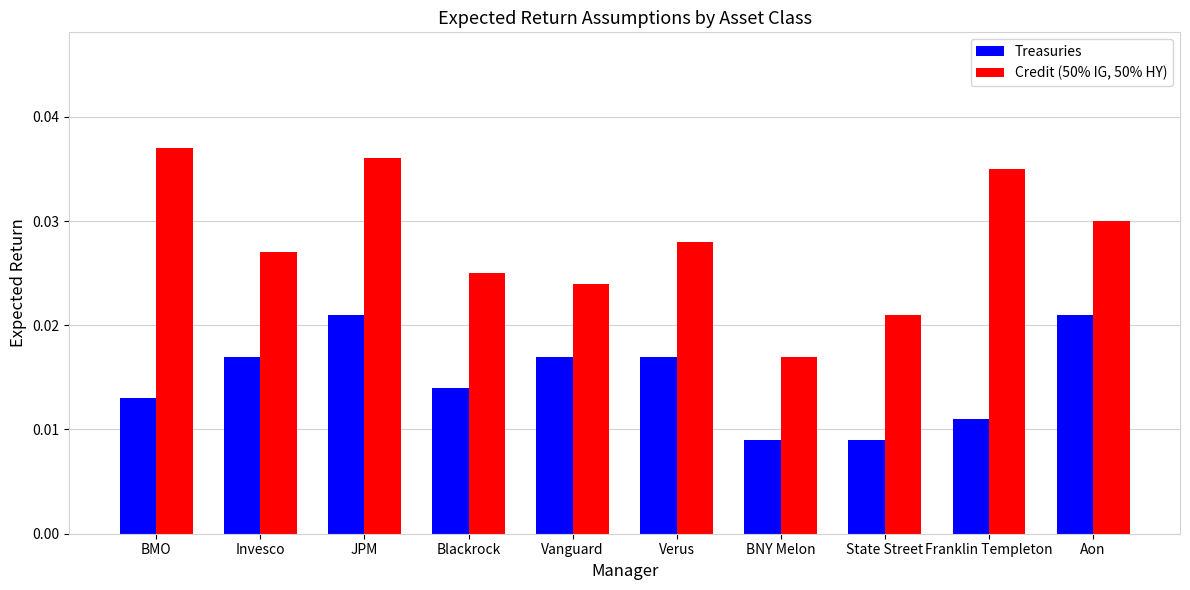

Between BMO and BNY Melon, which series saw the biggest shift?

Credit (50% IG, 50% HY)